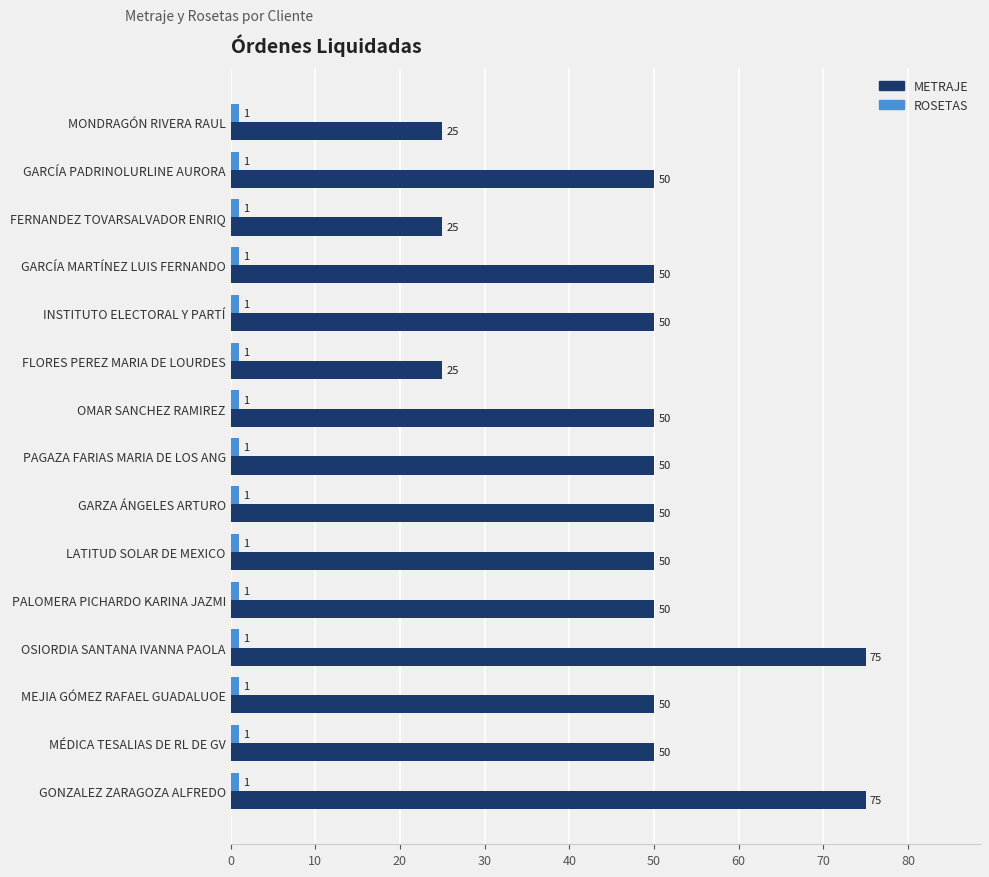

At how many categories does at least one series exceed 14?

15